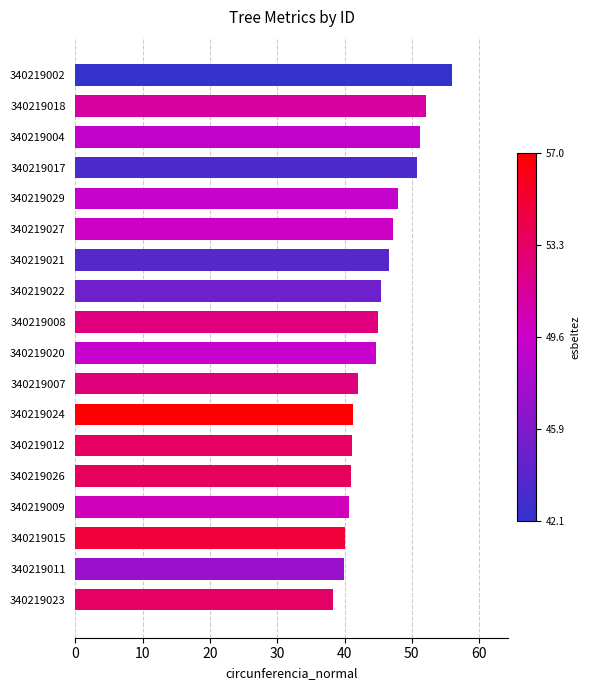

The value at 340219007 is 14.3. True or false?

False